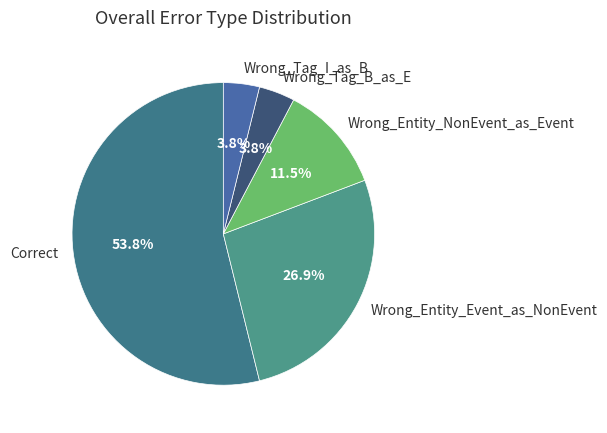

Between Wrong_Tag_B_as_E and Wrong_Entity_Event_as_NonEvent, which is larger?

Wrong_Entity_Event_as_NonEvent